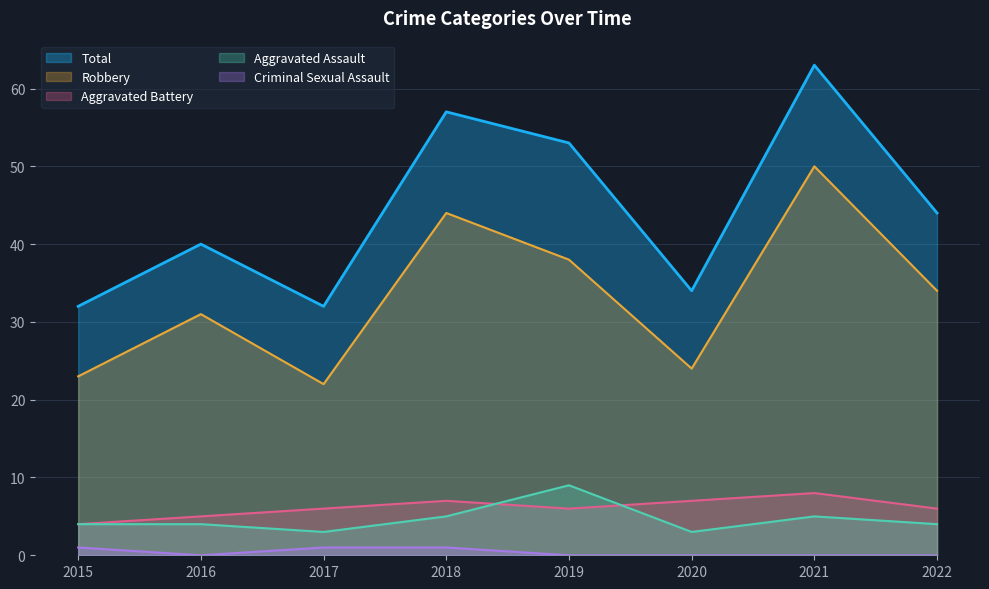

What is the sum of all Aggravated Battery values?

49